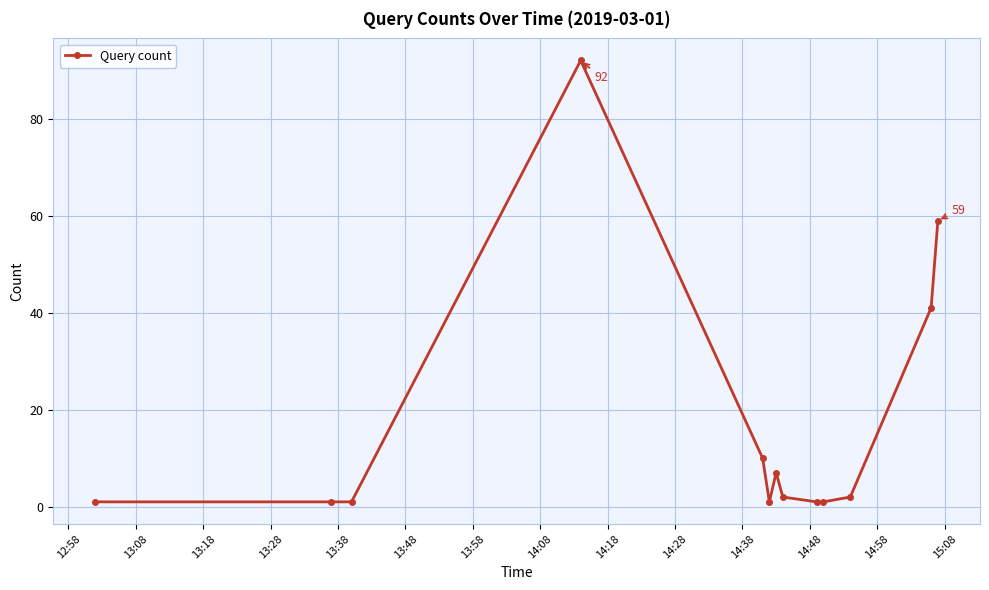

What is the smallest value displayed?

1